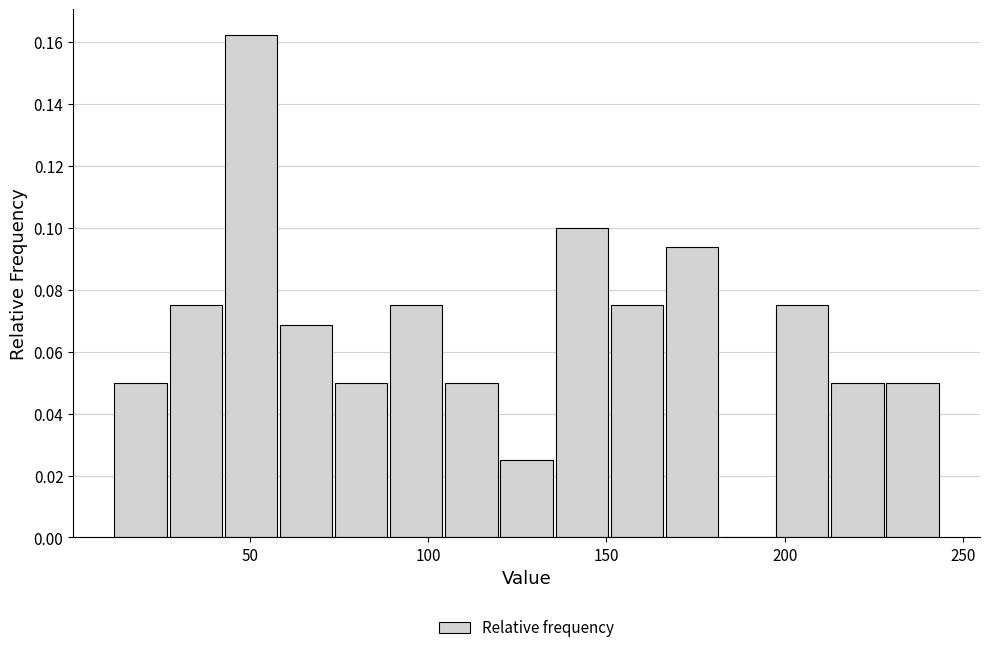

Read against the x-axis, roughly where is the centre of the tallest bar?

50